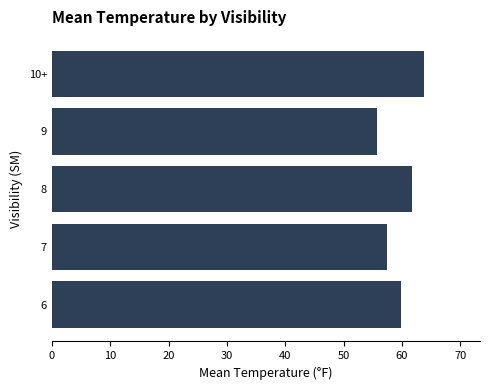

Rank the categories by value from lowest to highest.

9, 7, 6, 8, 10+